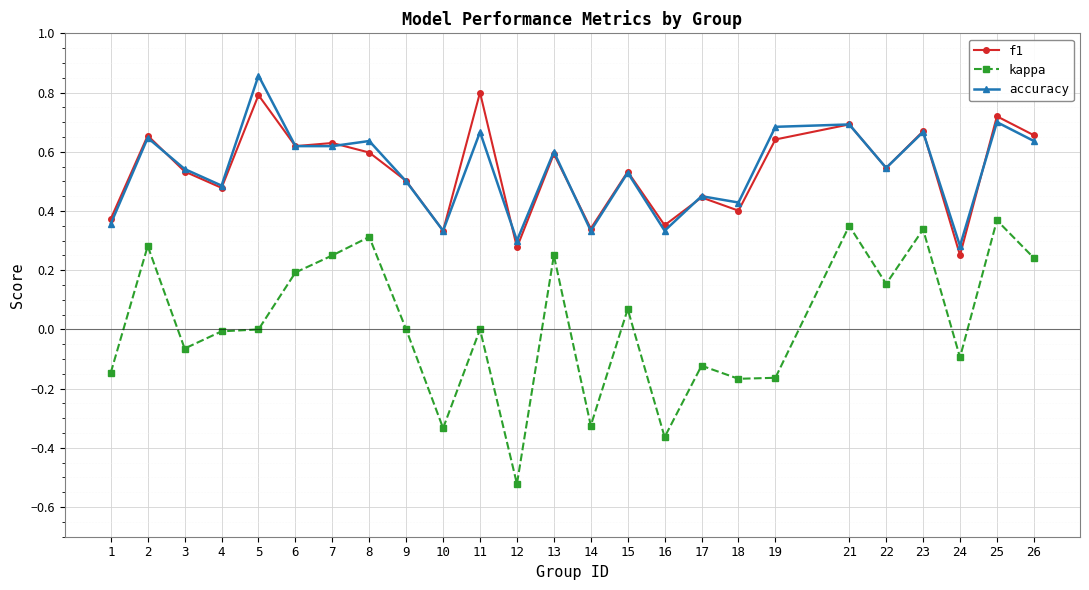

Count the number of categories in the chart.

25